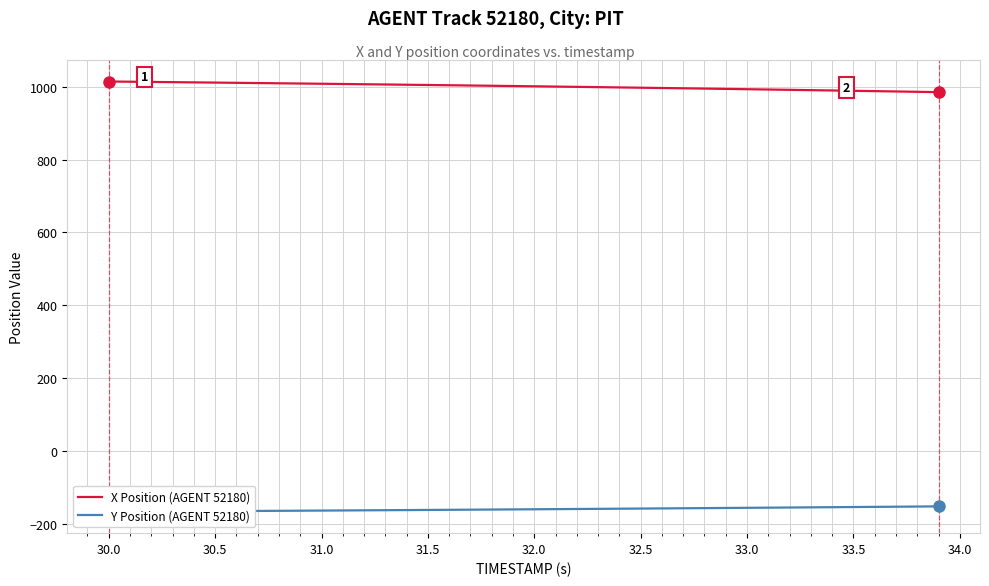

What is the lowest value of the X Position (AGENT 52180) series?

985.4